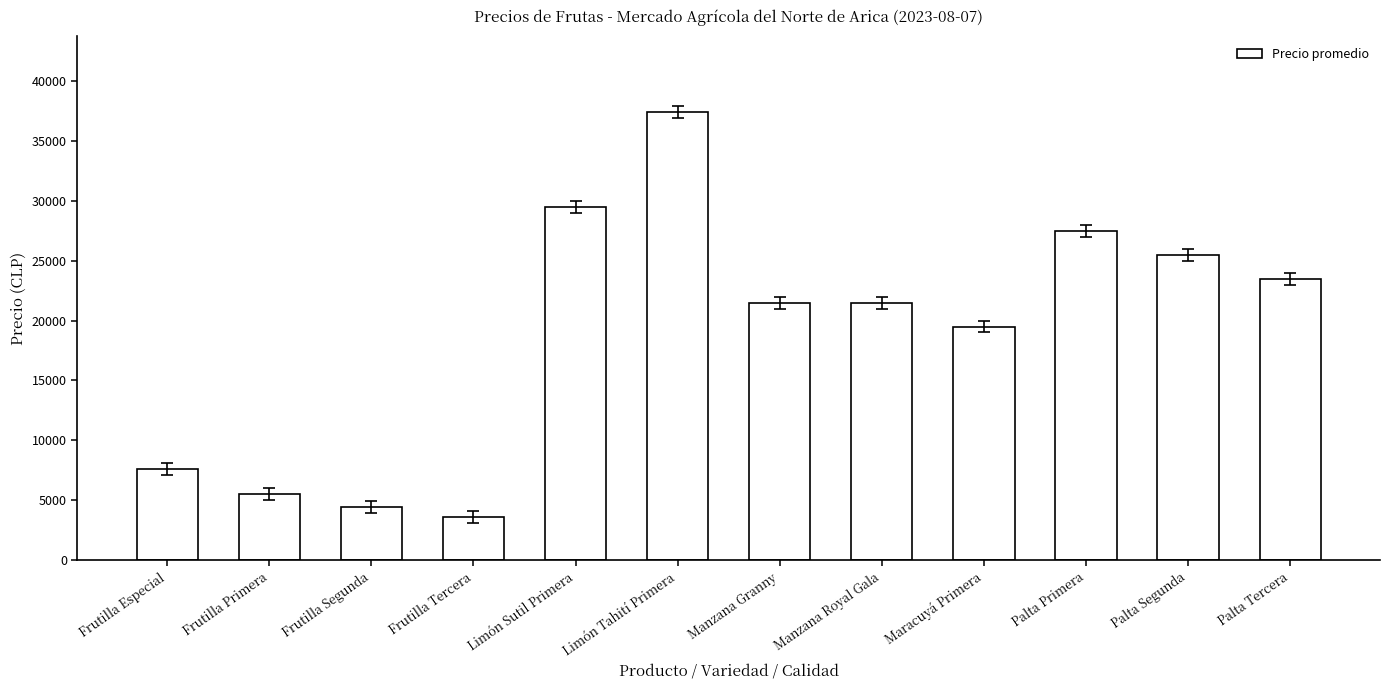

What is the label of the 10th bar from the left?

Palta Primera